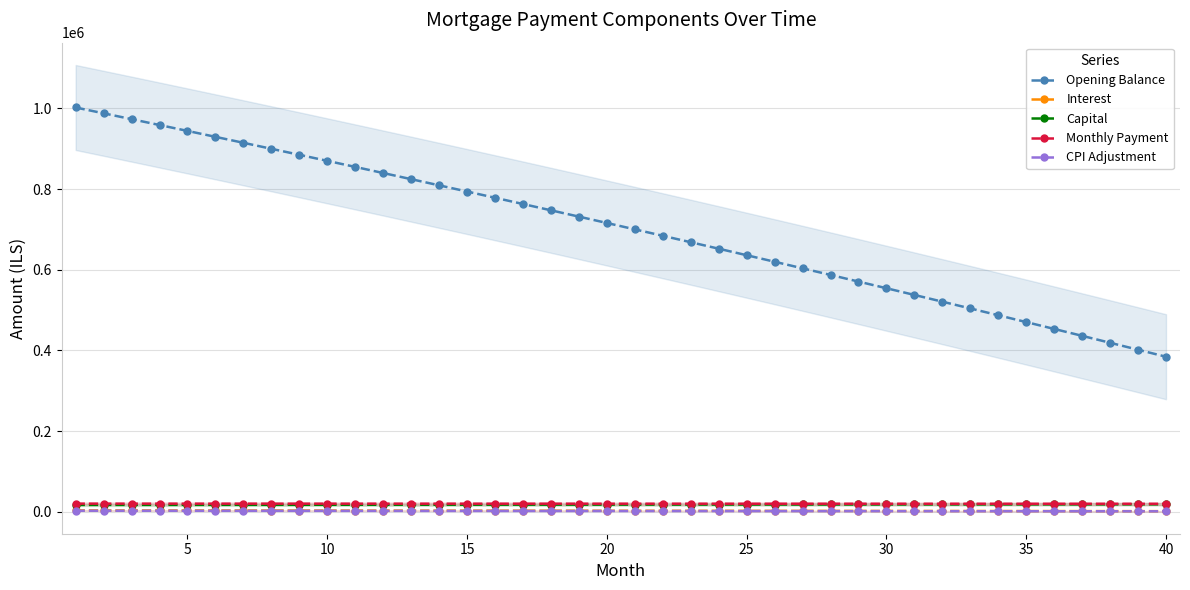

At how many categories does at least one series exceed 41340?

40